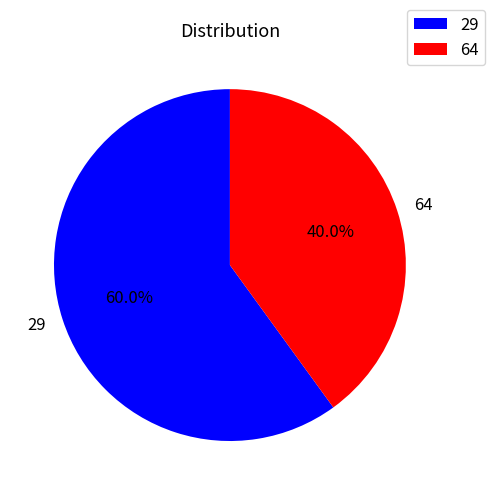

What percentage is the 64 slice, to the nearest percent?

40%